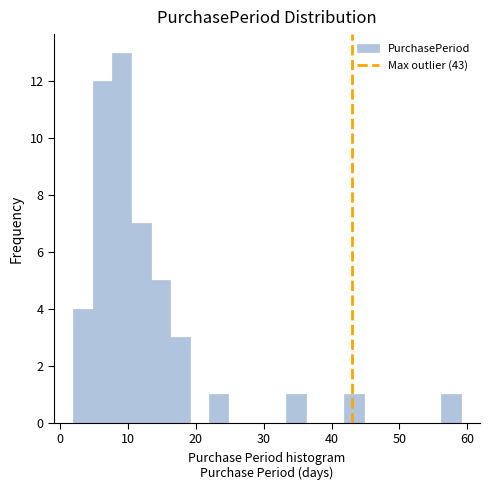

Around what value on the x-axis is the tallest bar? Give the approximate position of its centre, as read against the axis.

9